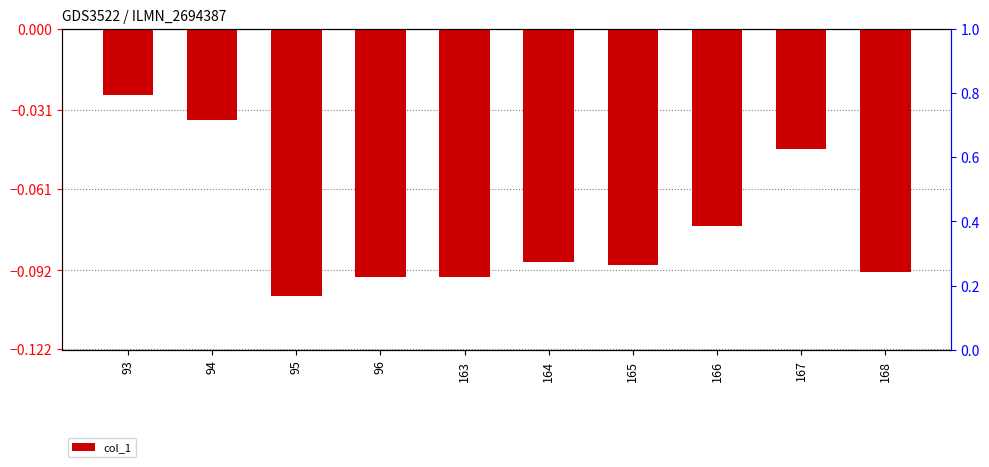

Is it true that the value at 95 is -0.0?

False